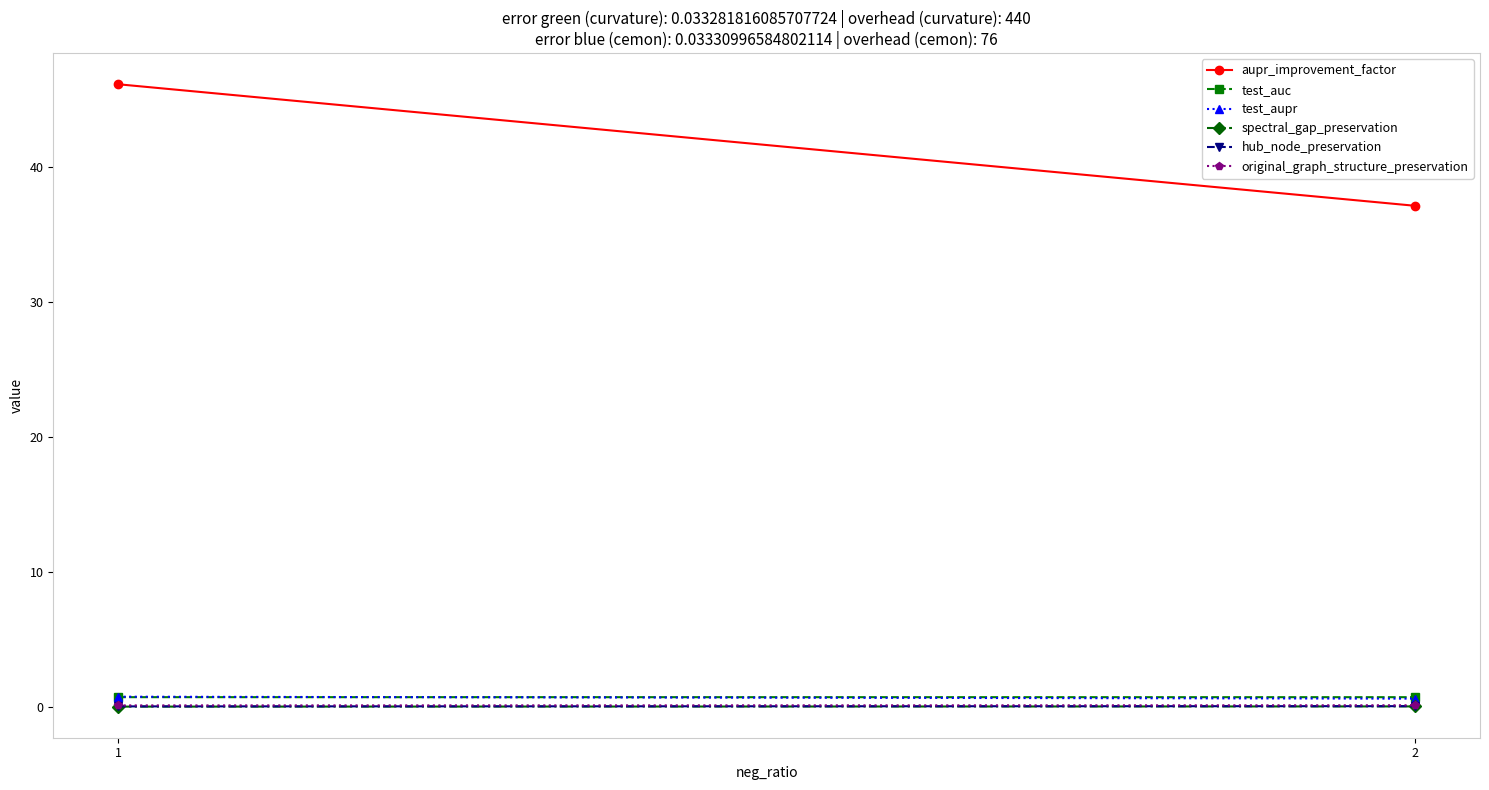

At which category is the sum across all series the highest?

1